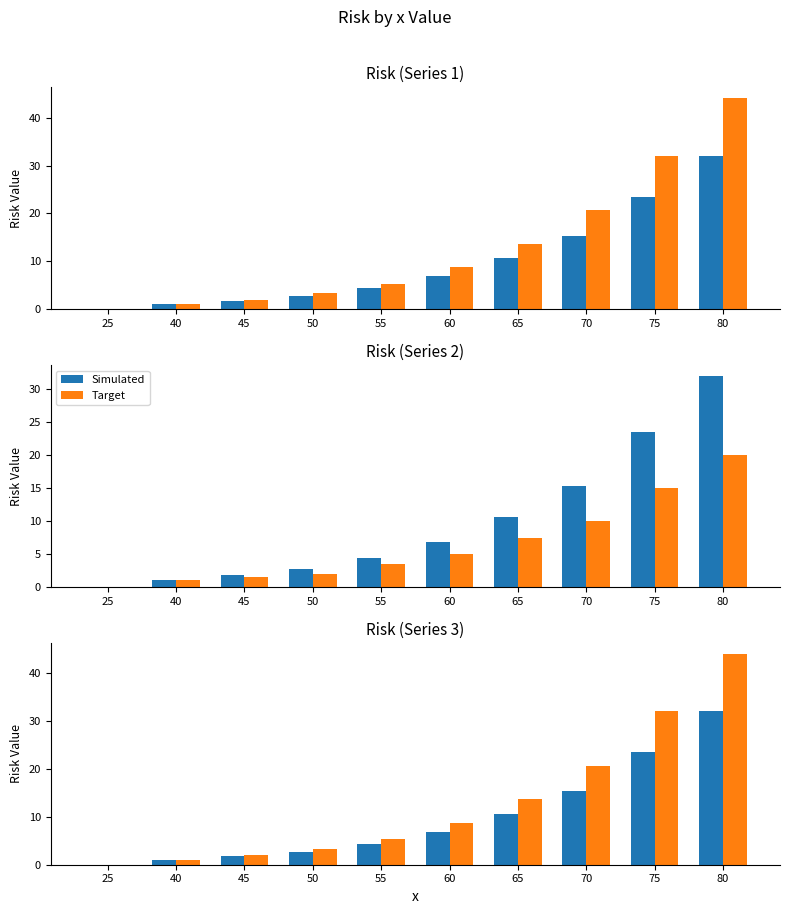

What are all the series names shown in the legend?

Simulated, Target